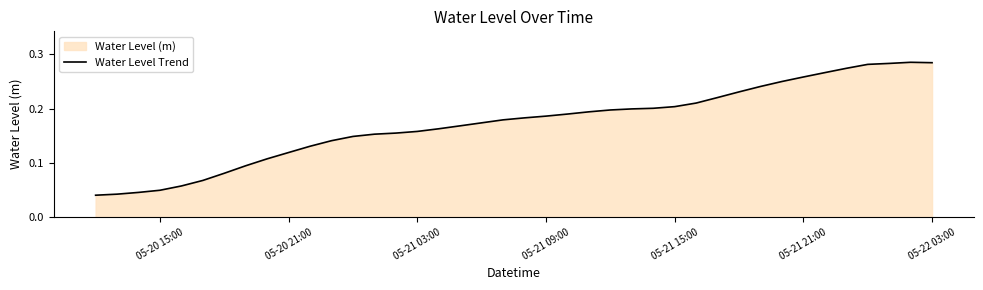

How many lines are shown in the chart?

1